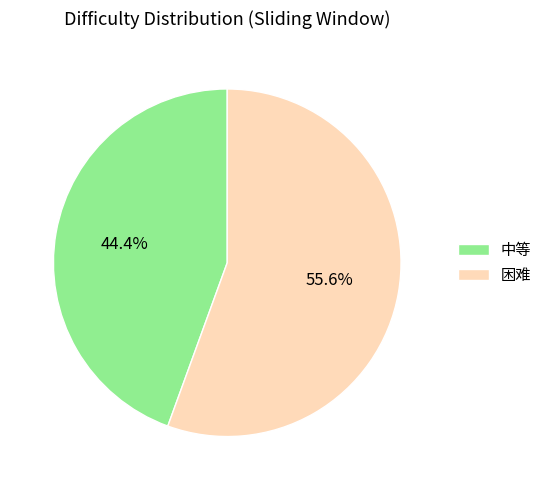

What is the smallest slice in the pie chart?

中等